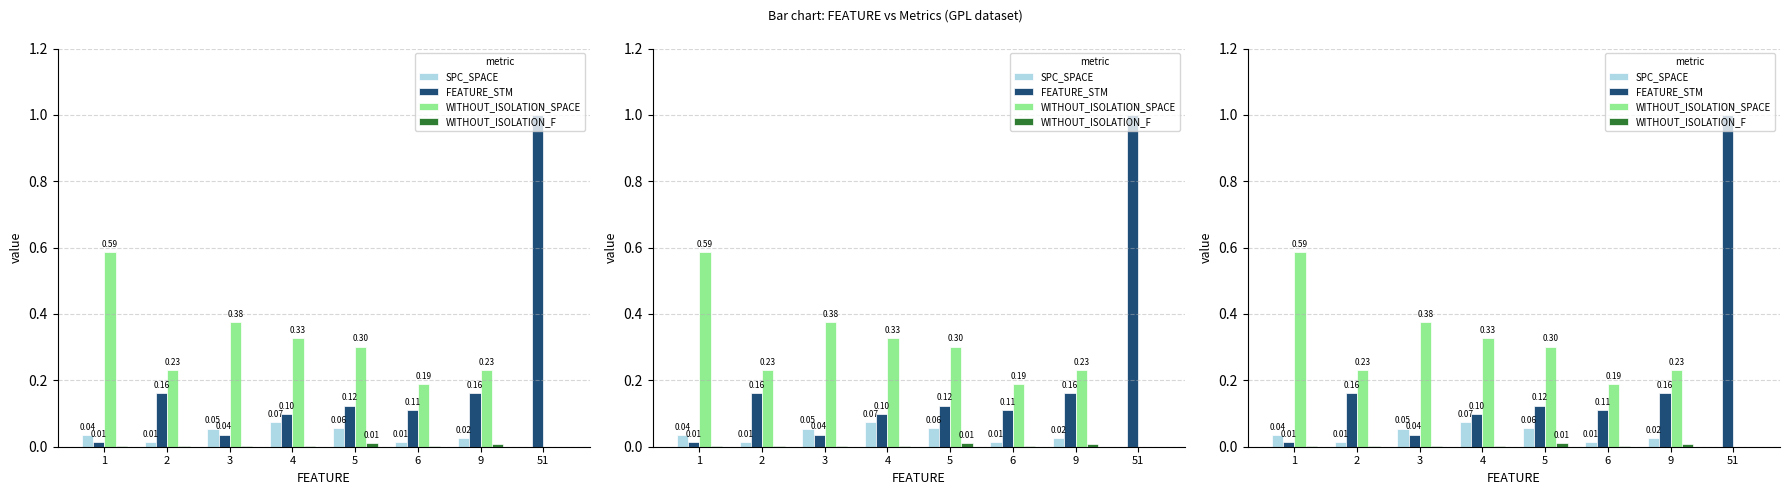

How many distinct data groups are displayed?

4